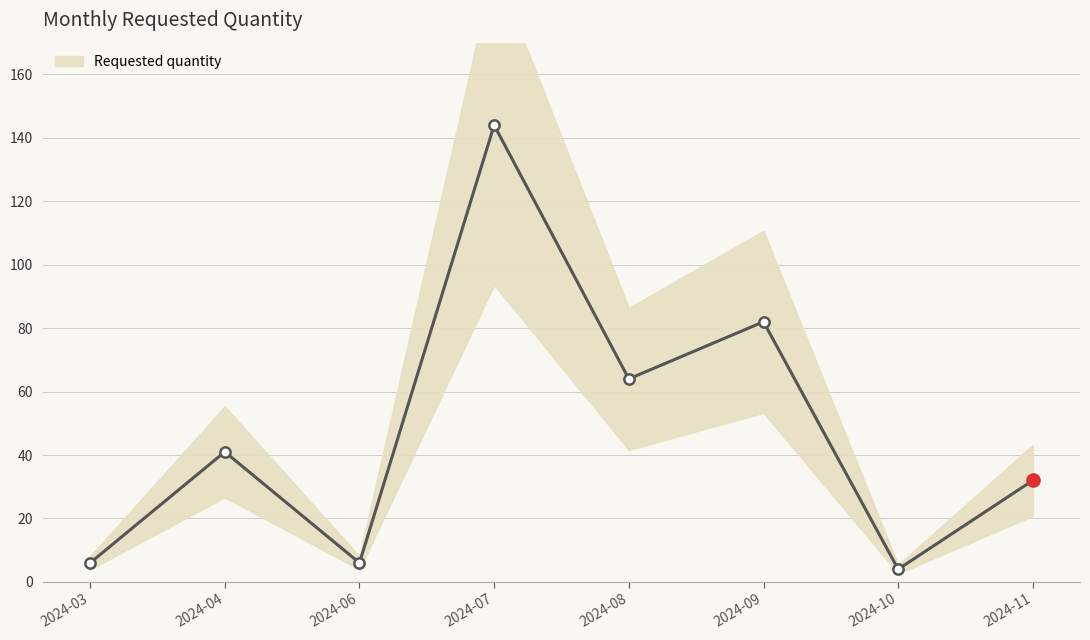

What is the change in value from 2024-08 to 2024-11?

-32